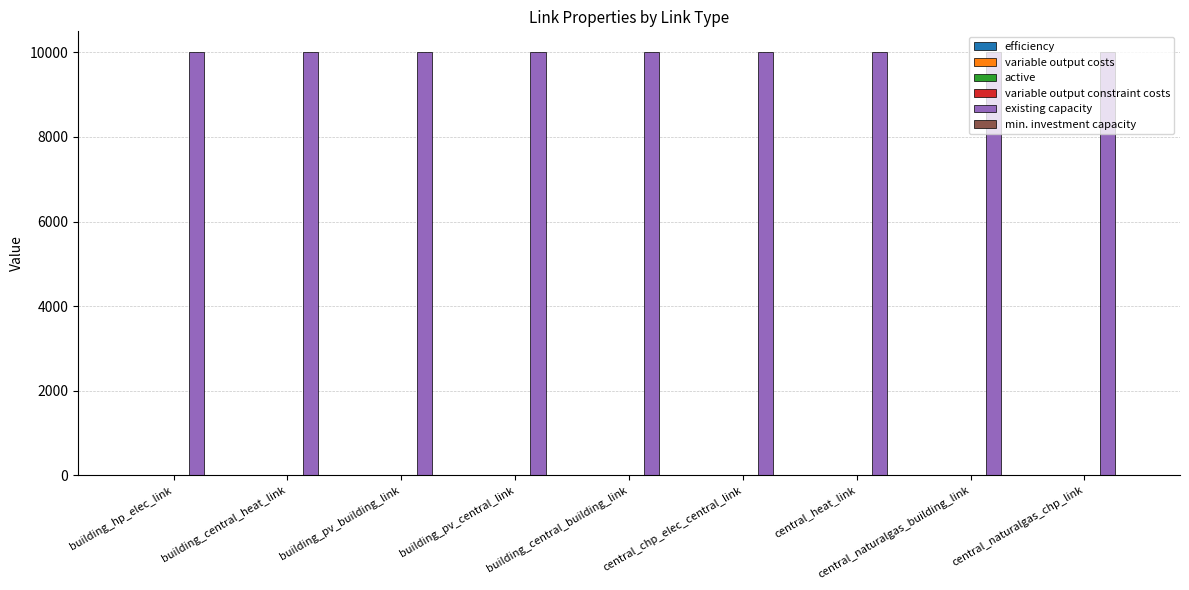

The value of existing capacity at building_hp_elec_link is 9999.0. True or false?

True